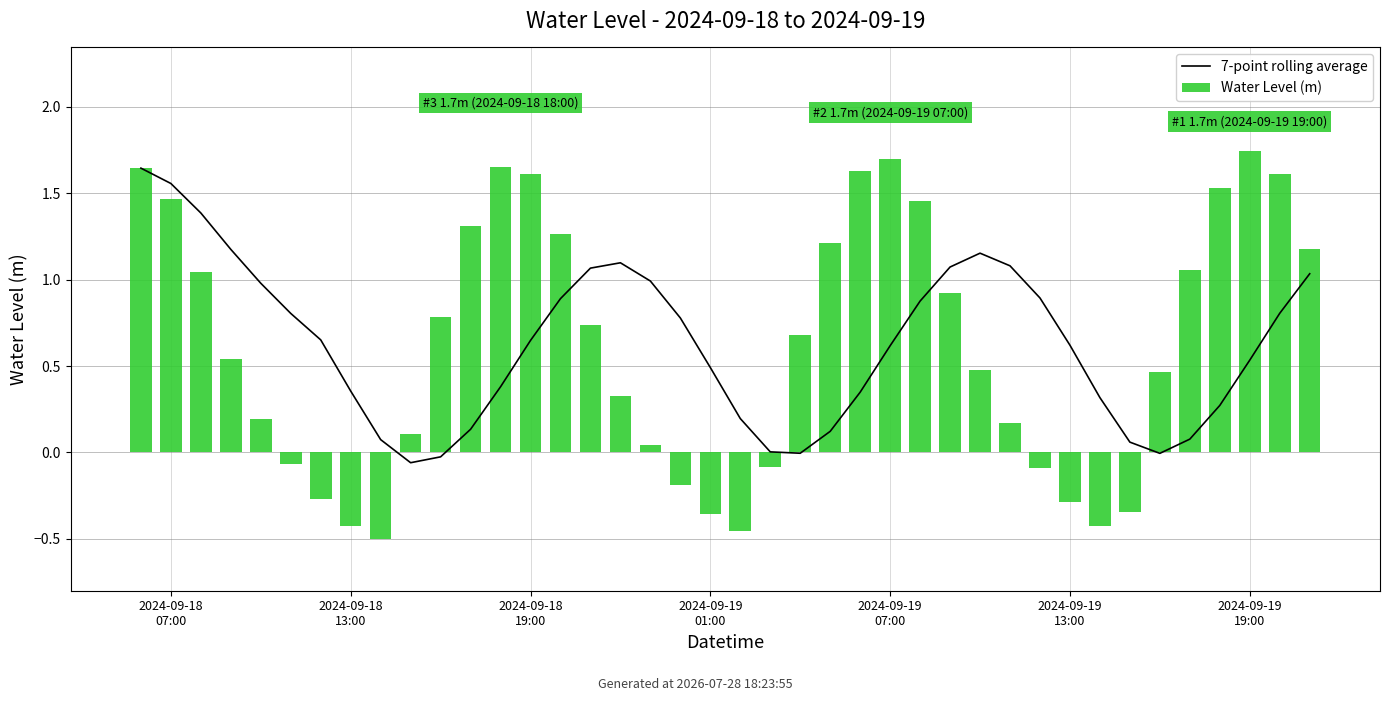

At how many categories does at least one series exceed 0?

40